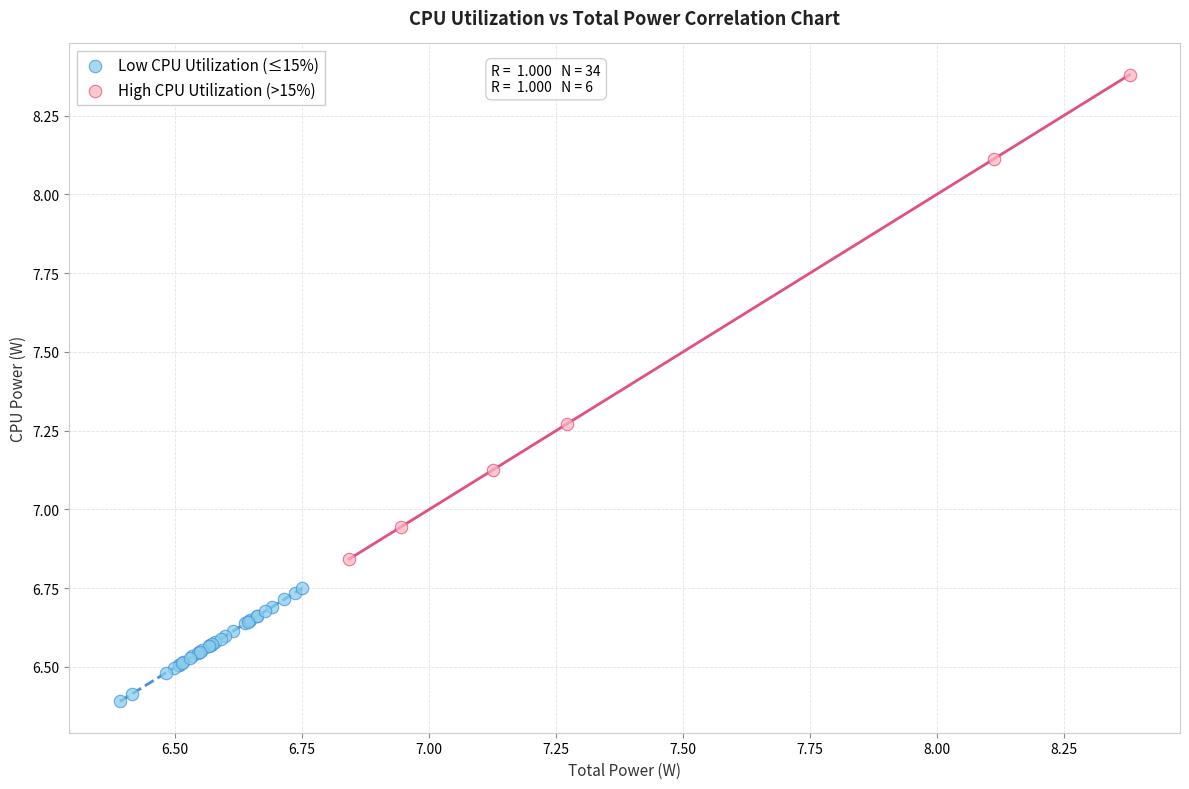

Which series contains the highest Y value?

High CPU Utilization (>15%)